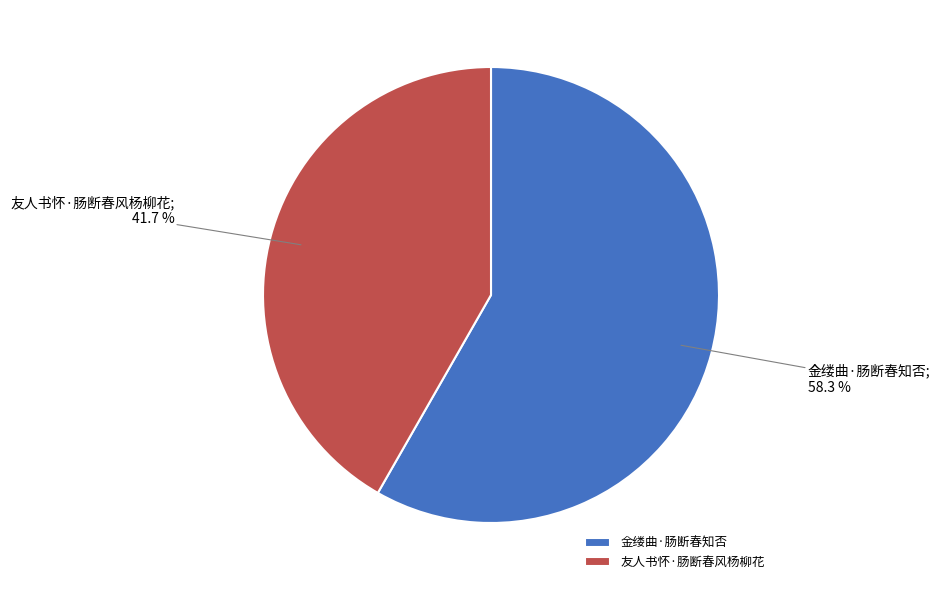

Do 金缕曲·肠断春知否 and 友人书怀·肠断春风杨柳花 together represent more than half of the pie?

Yes